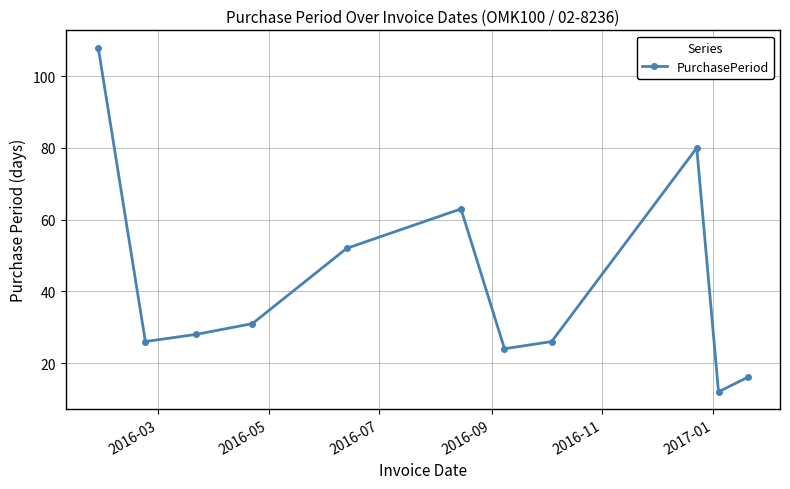

How many interior local peaks (higher than both neighbors) does the data have?

2